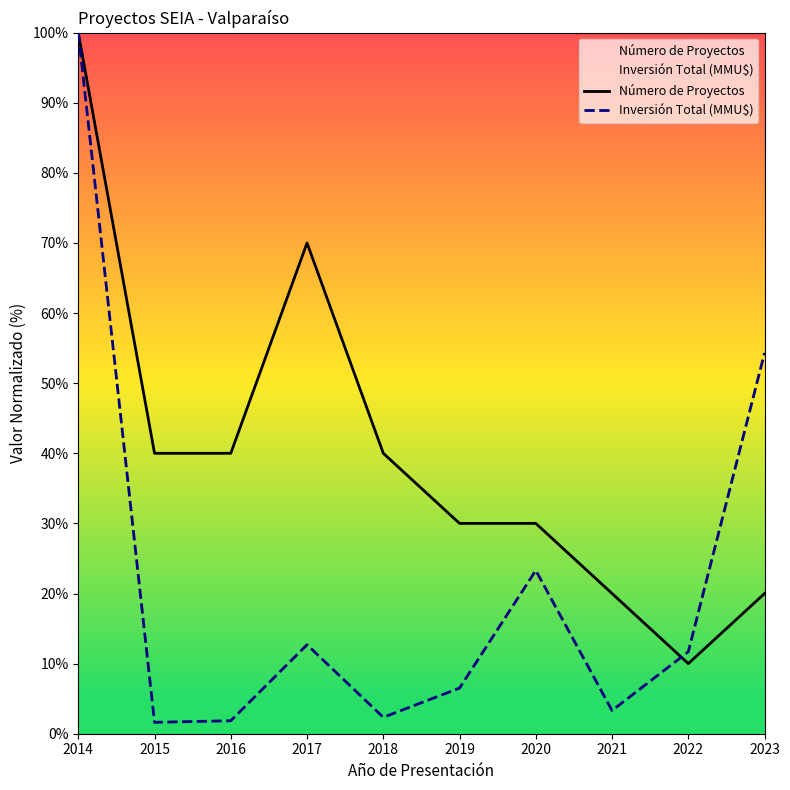

What value does the Número de Proyectos series have at 2017?

70.0